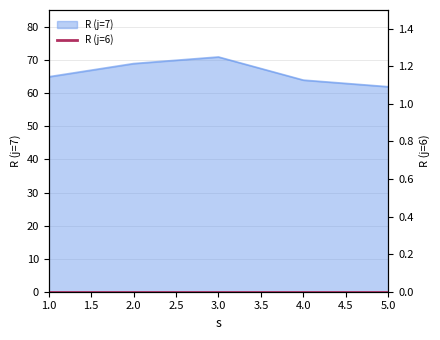

Where is the data nearest to the value 66?

1